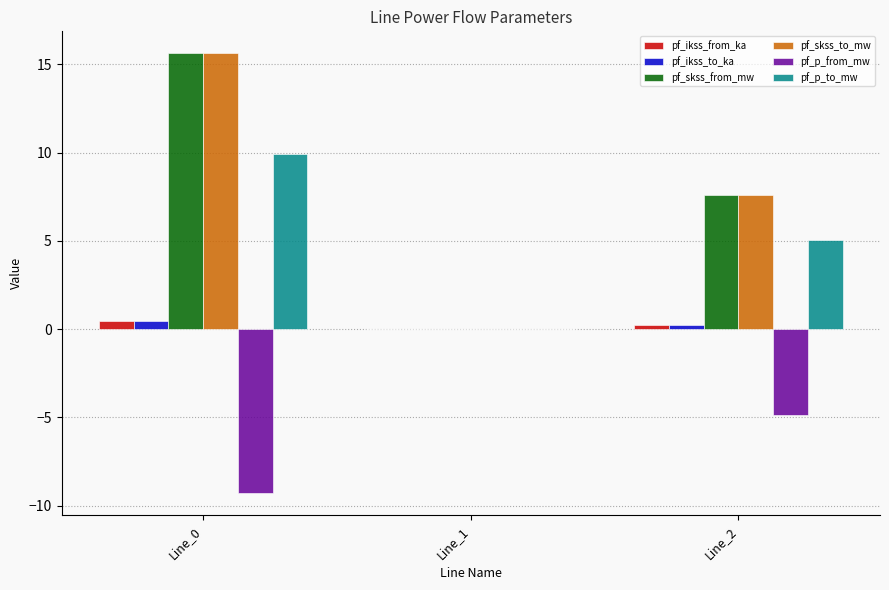

At which label is pf_p_from_mw closest to -4?

Line_2